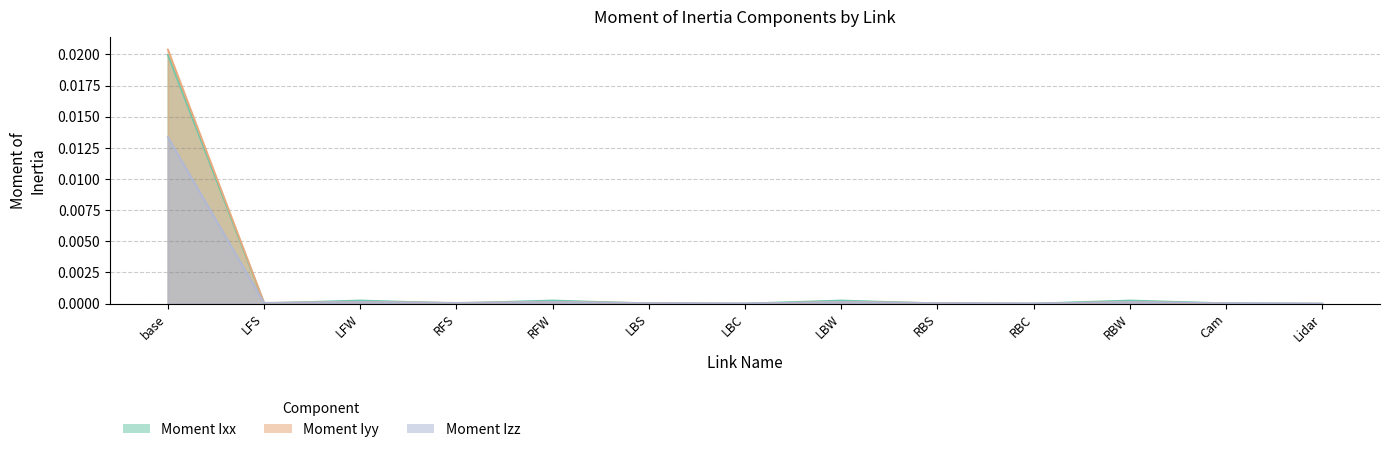

How many values in Moment Ixx are above zero?

12